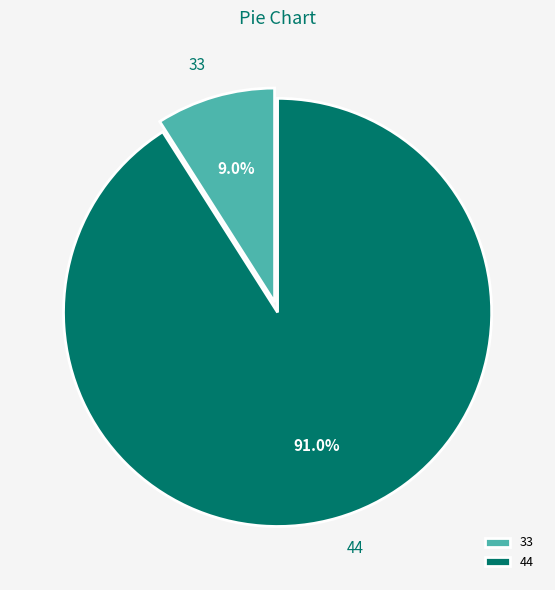

How many segments does this pie chart have?

2